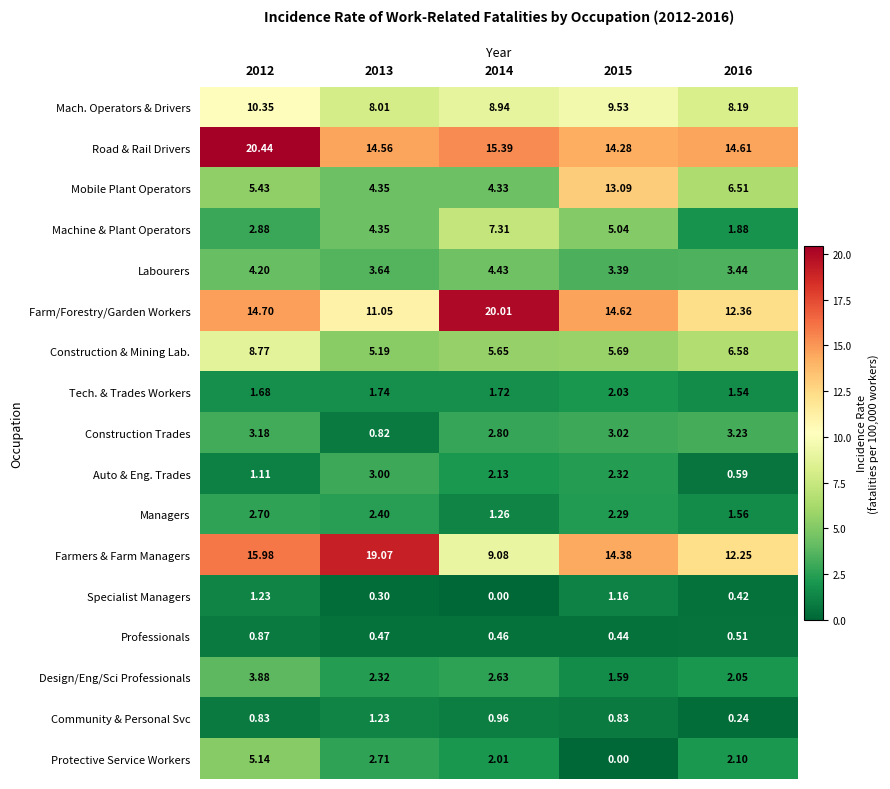

Which series has the largest range (max minus min)?

Farmers & Farm Managers